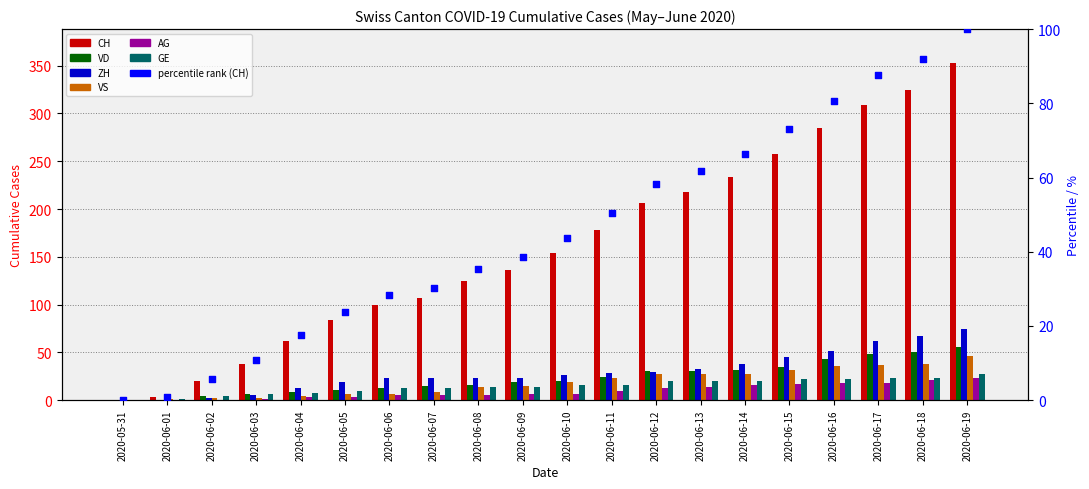

Which series has the widest spread of Y values?

CH